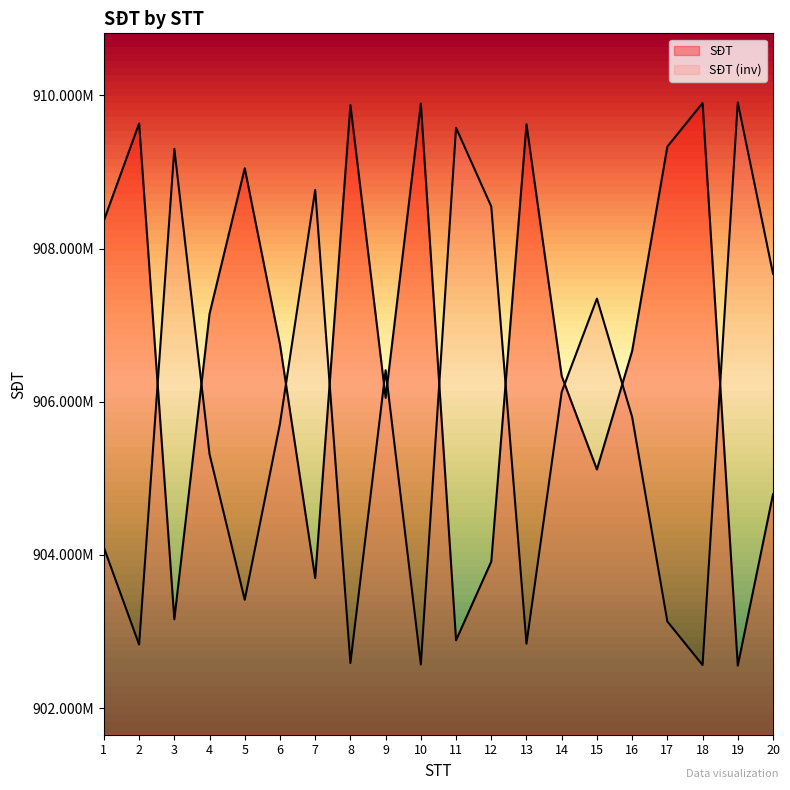

The value at 14 is 350546492. True or false?

False